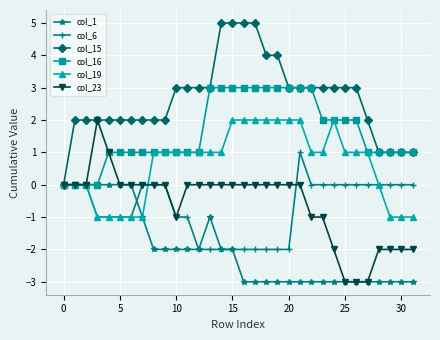

Count the number of categories in the chart.

32